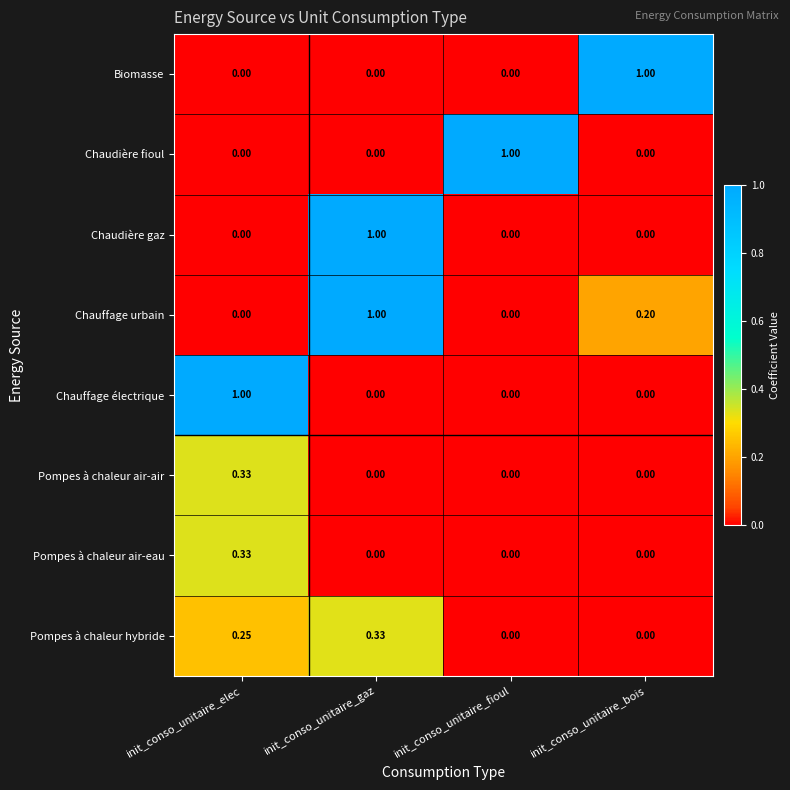

Is the value of Chauffage urbain at init_conso_unitaire_gaz greater than the value of Pompes à chaleur air-eau at init_conso_unitaire_gaz?

Yes